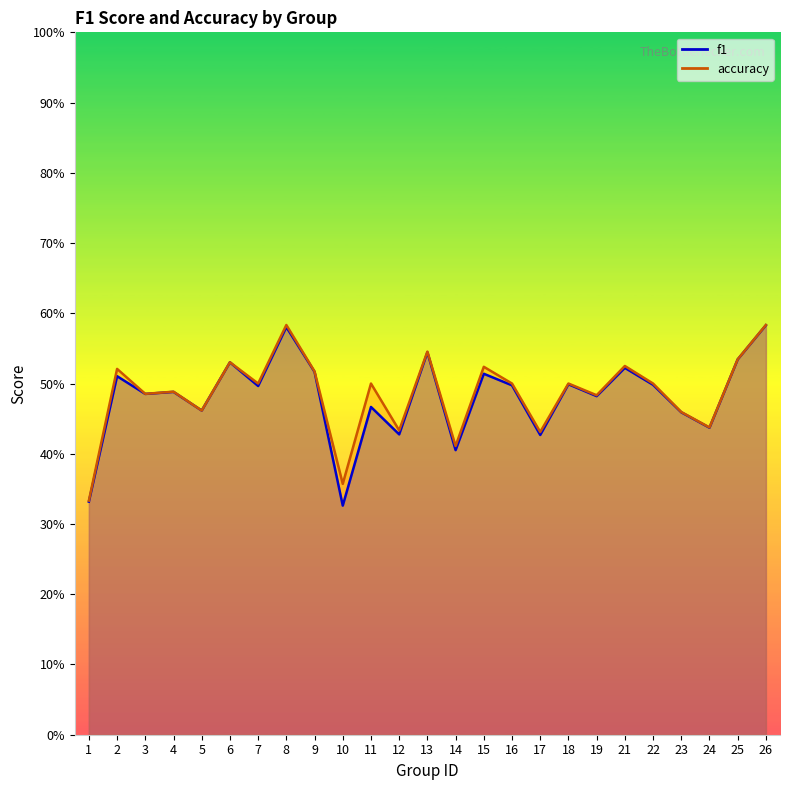

What is the difference between the accuracy values at 9 and 24?

0.1